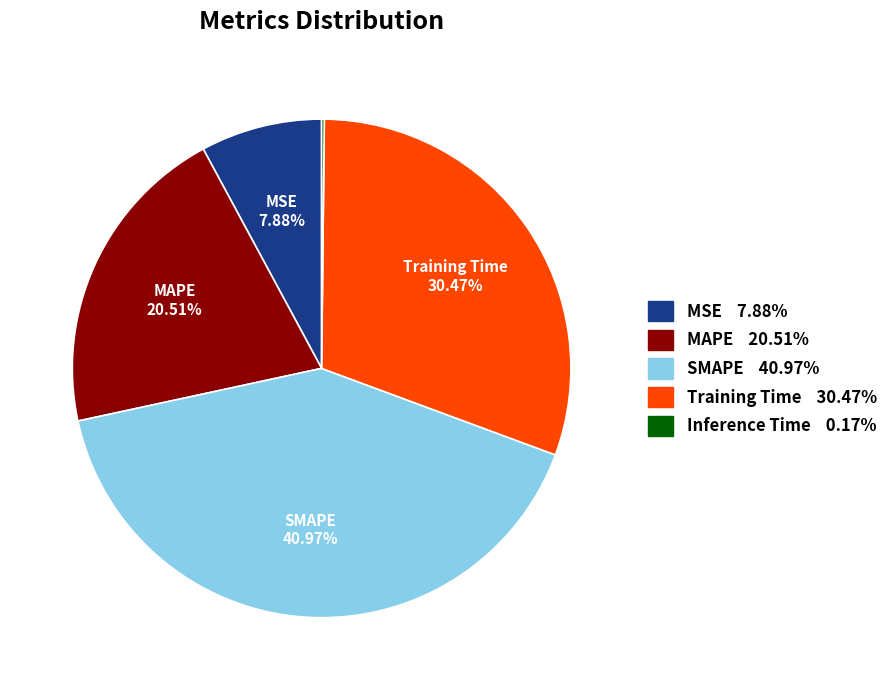

To the nearest percent, what is the difference between the largest and smallest slice percentages?

41%